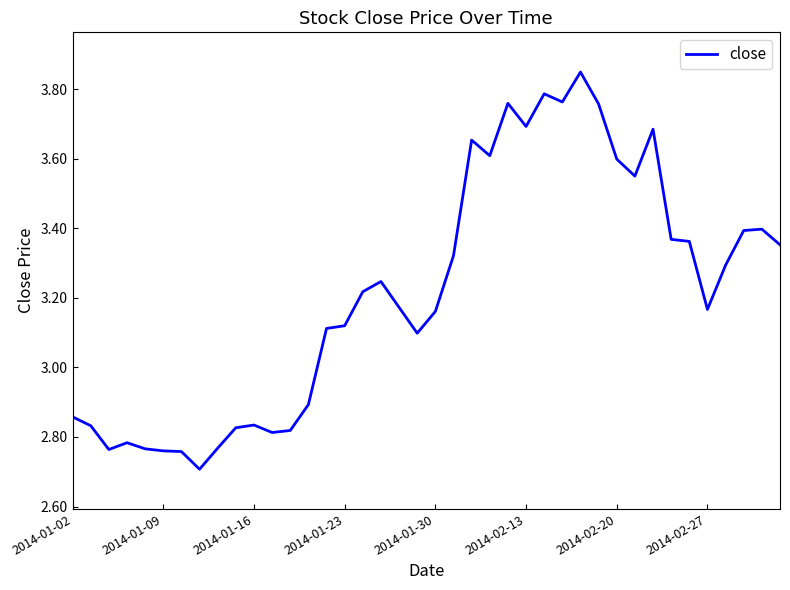

How many distinct data groups are displayed?

1